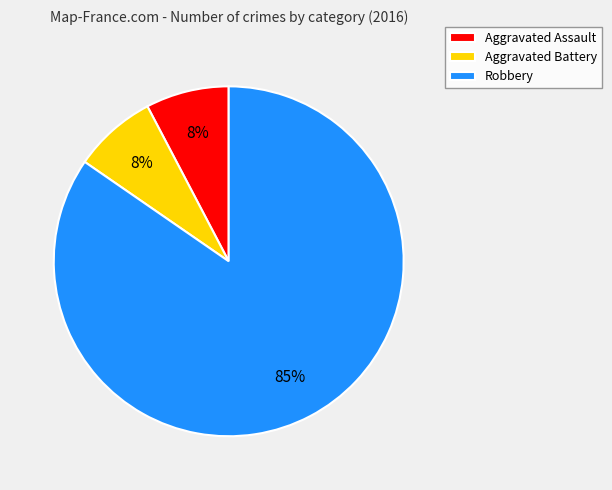

How many segments does this pie chart have?

3